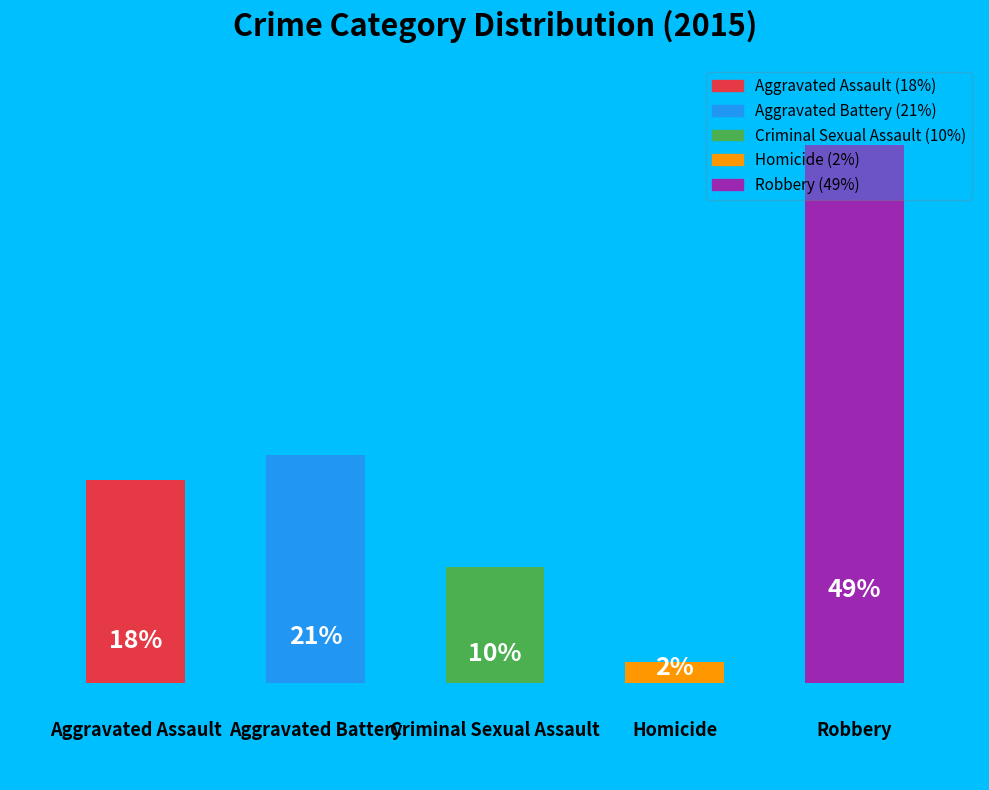

Are the bars horizontal?

No